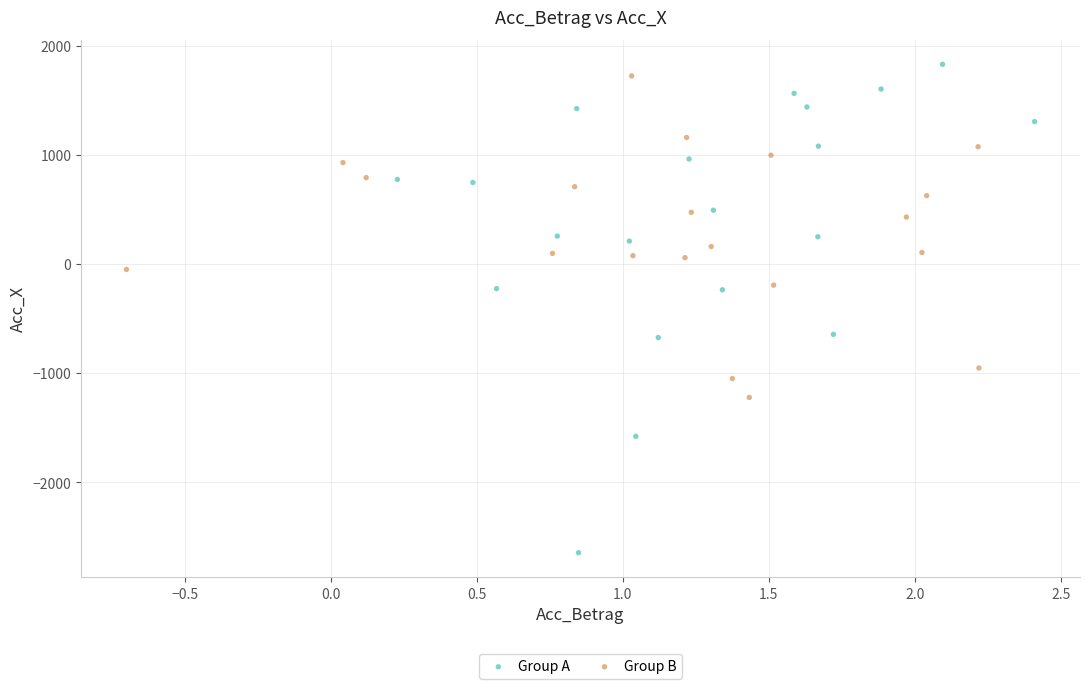

What are all the series names shown in the legend?

Group A, Group B